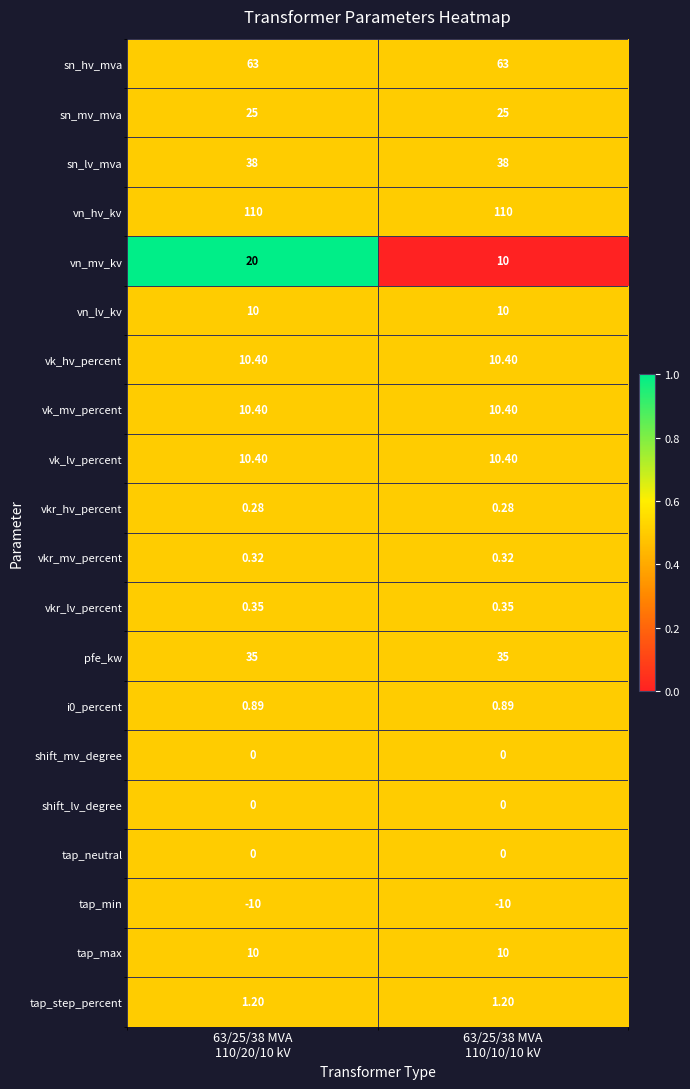

Which series has the largest total across all categories?

vn_hv_kv